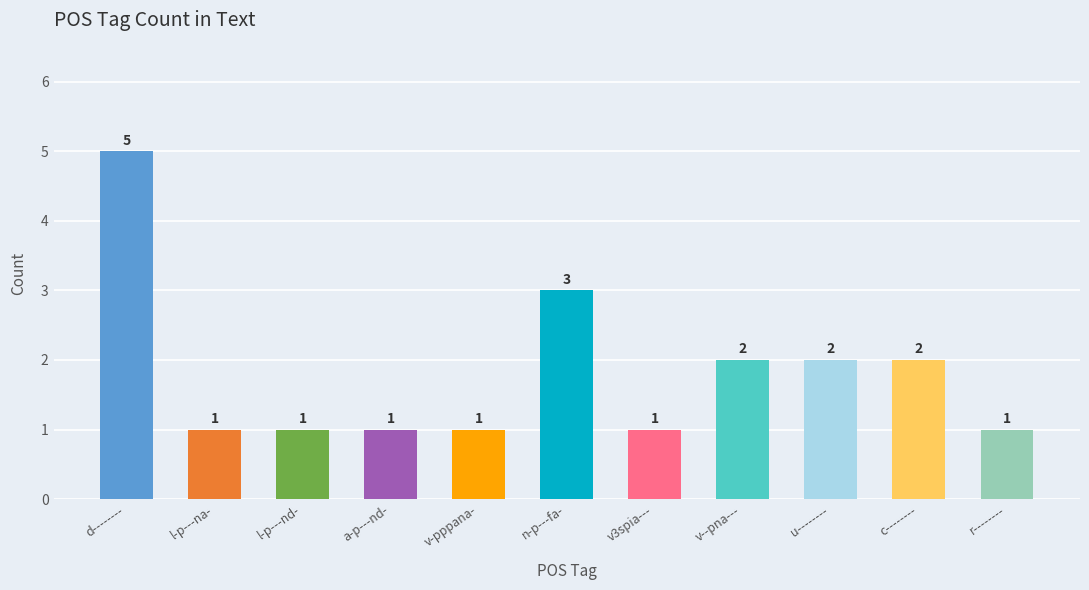

Are the bars grouped side by side (vs. stacked)?

No